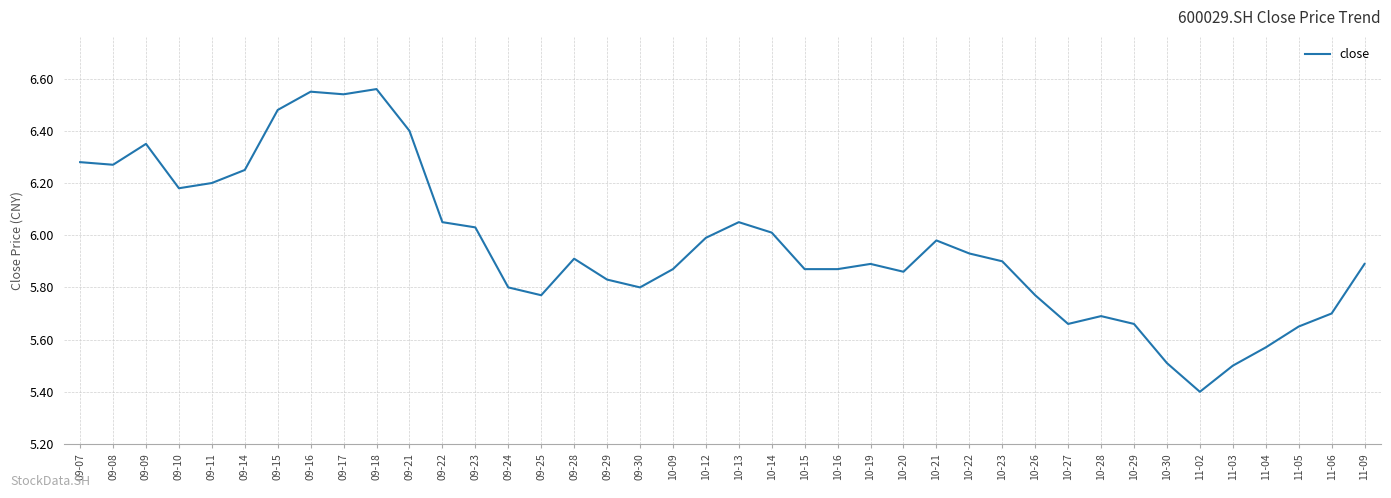

What position from the right is 10-16?

17